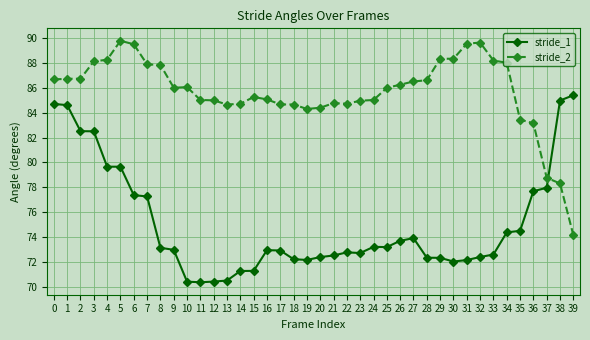

What is the smallest value displayed?

70.4